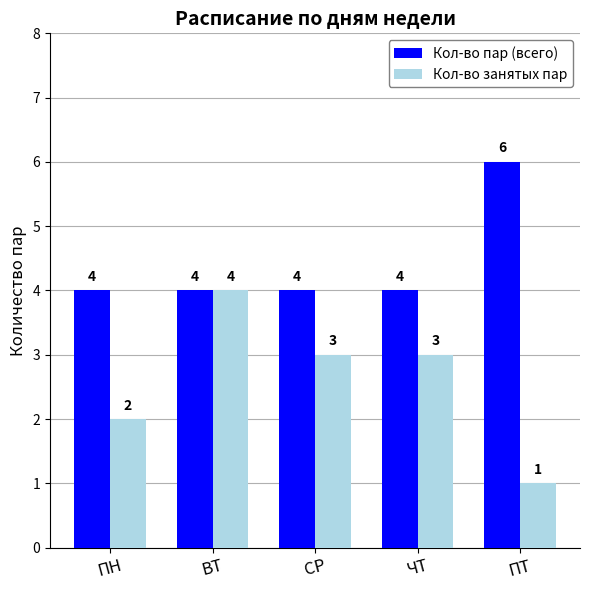

What is the difference between the maximum and minimum values in the Кол-во пар (всего) series?

2